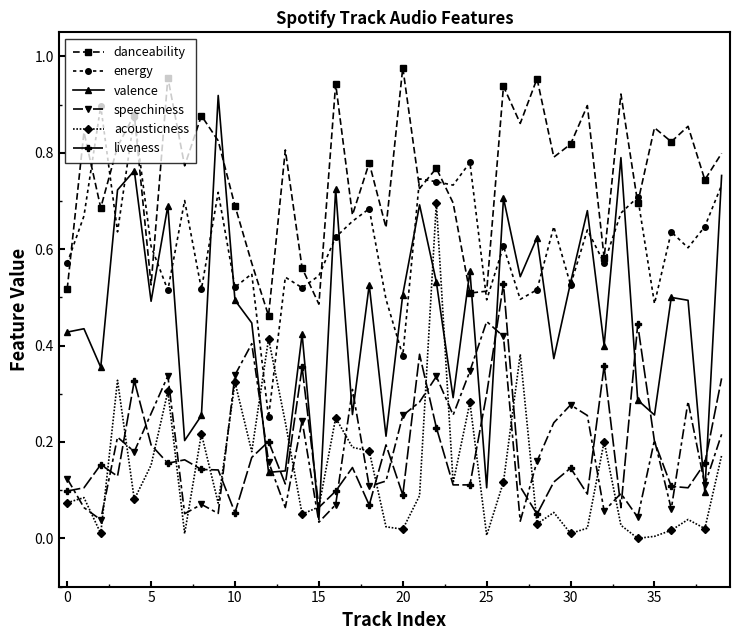

Which series has the largest total across all categories?

danceability